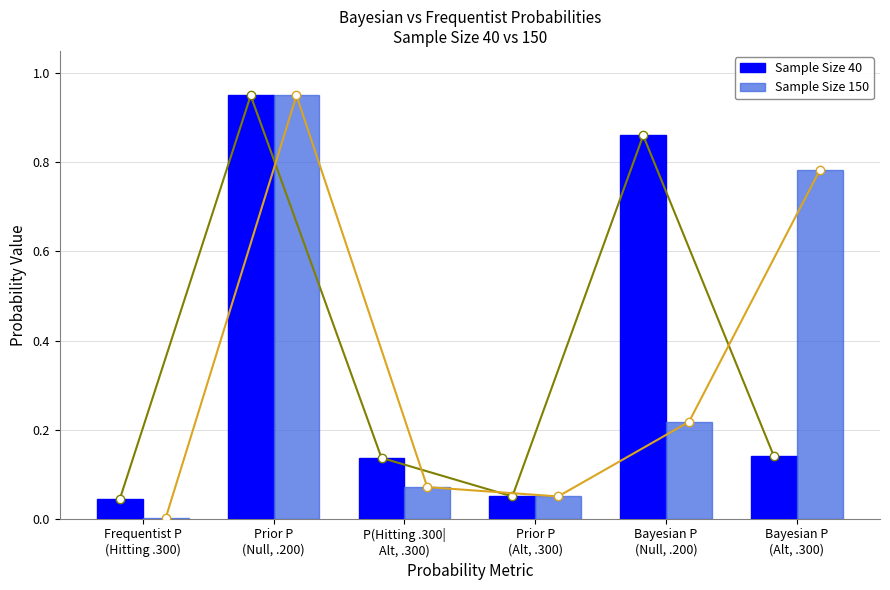

Which category has the highest value in the Sample Size 40 series?

Prior P
(Null, .200)